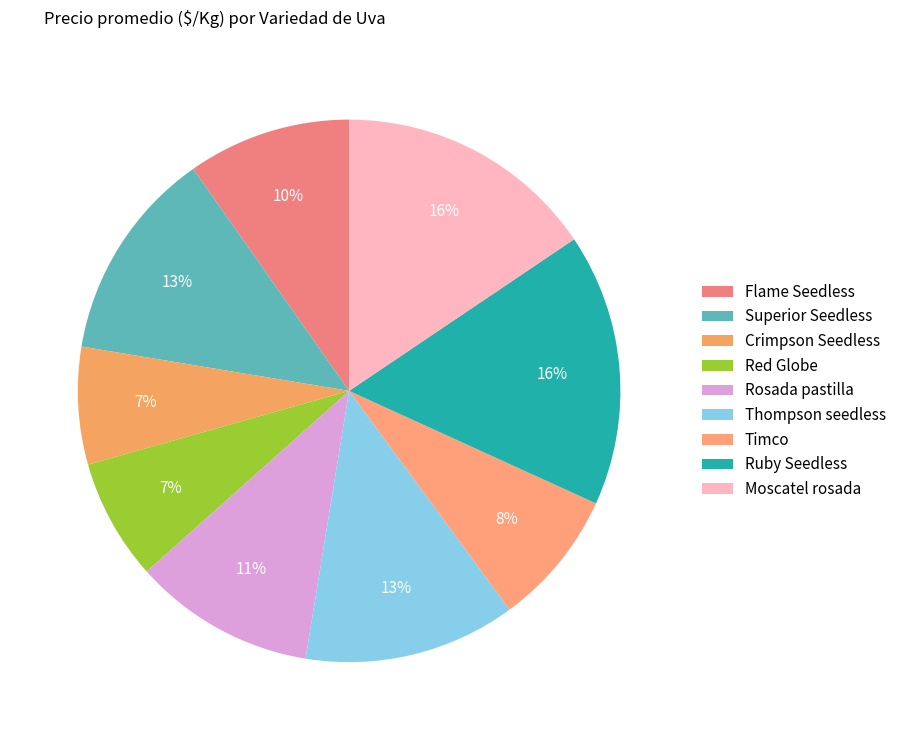

To the nearest percent, what is the difference between the largest and smallest slice percentages?

9%